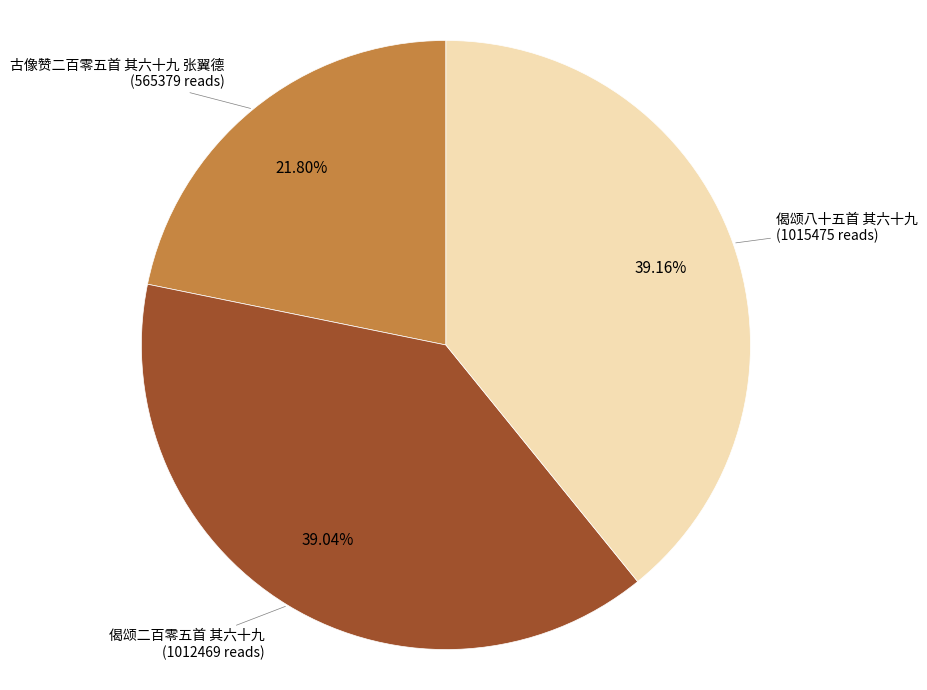

To the nearest percent, what portion does 偈颂二百零五首 其六十九 represent?

39%